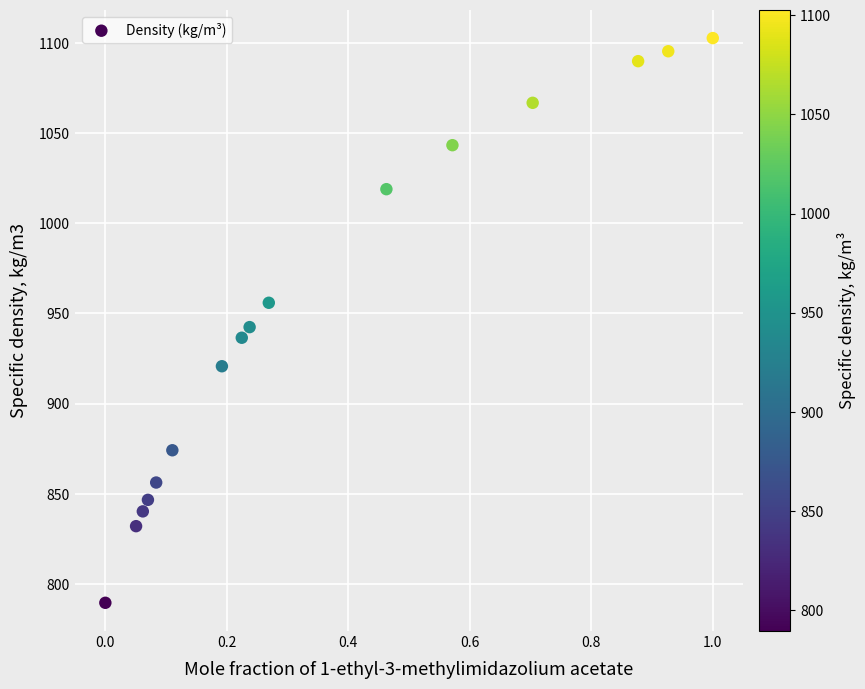

What is the range of X values (max minus min)?

1.0